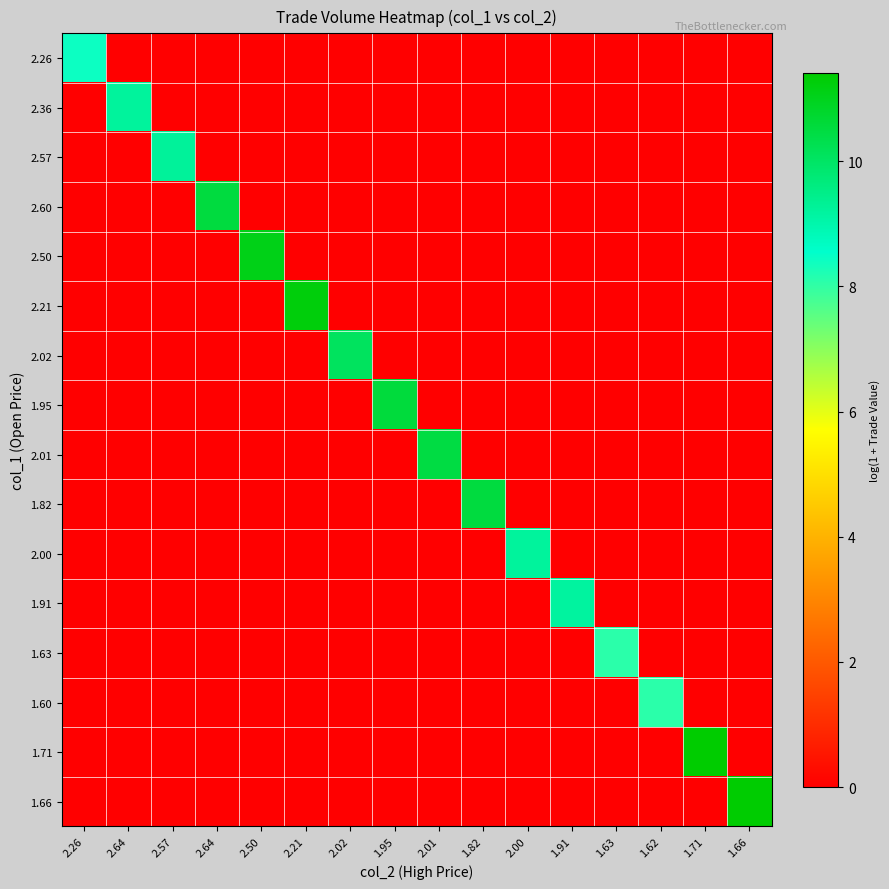

Rank the series by their maximum value, from lowest to highest.

1.60, 1.63, 2.26, 1.91, 2.36, 2.00, 2.57, 2.02, 2.01, 1.82, 2.60, 1.95, 2.50, 2.21, 1.66, 1.71